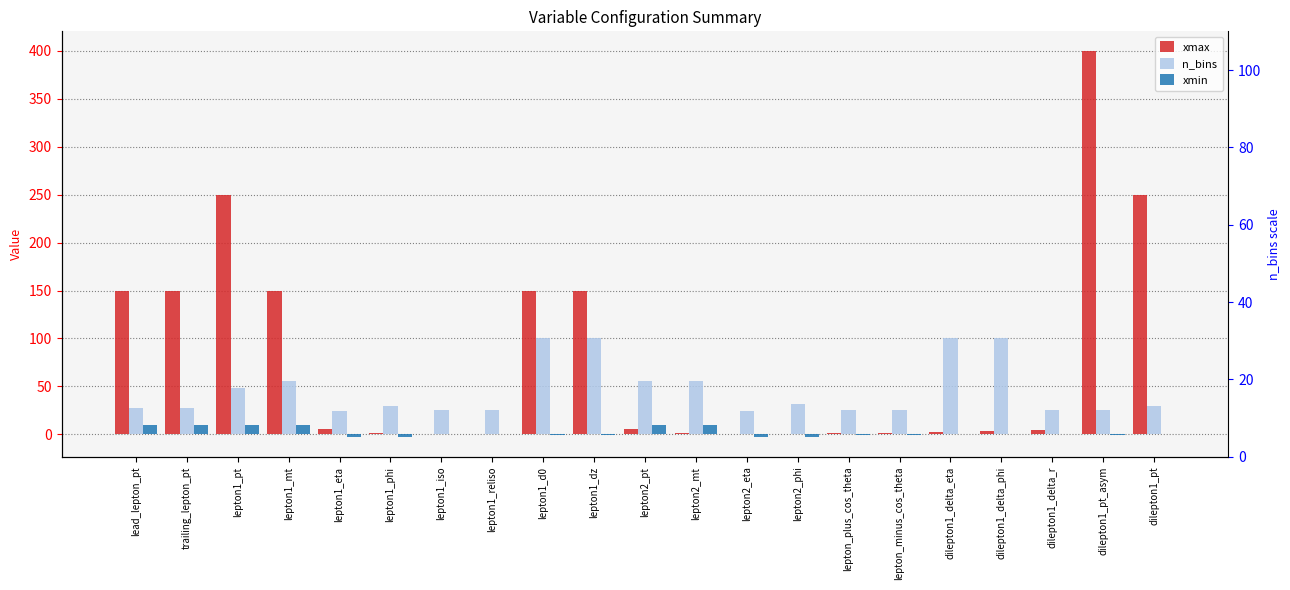

Does the chart contain stacked bars?

No